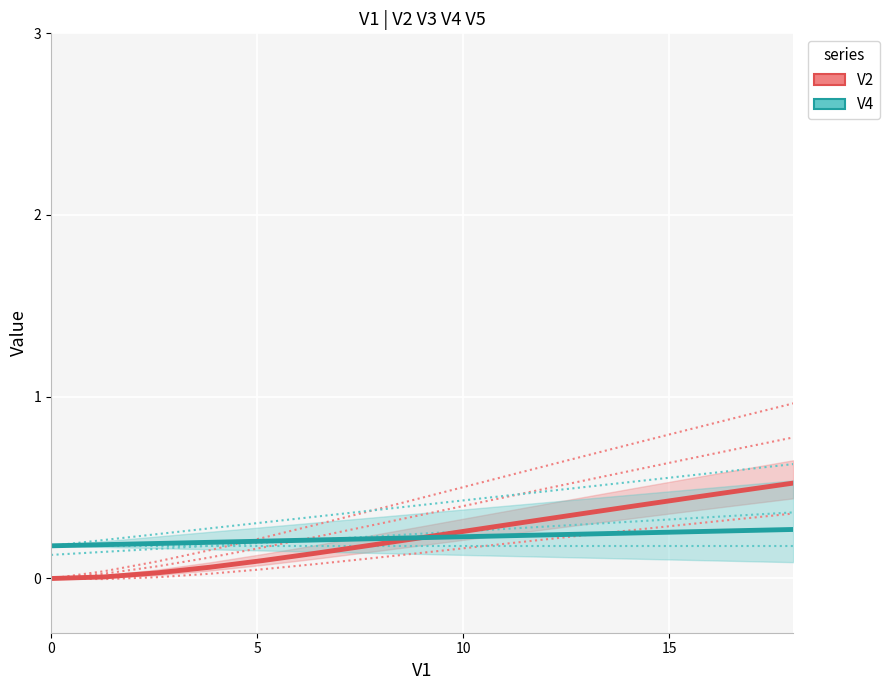

True or false: V2 has more than 2 points higher than both neighbors.

False